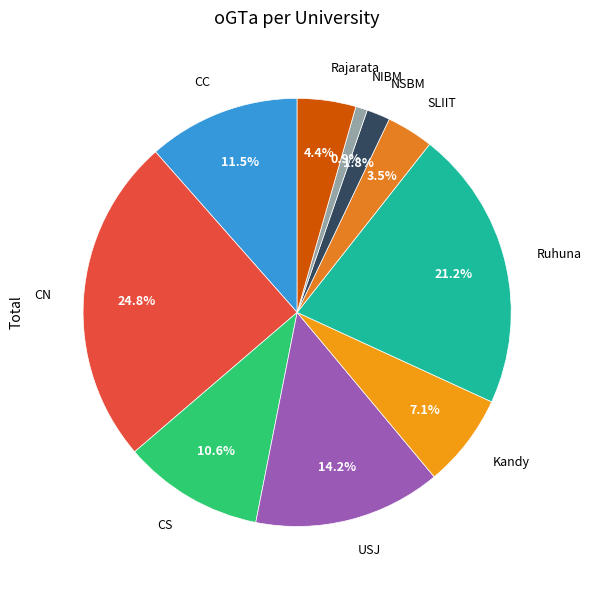

Which has a higher value, USJ or NIBM?

USJ